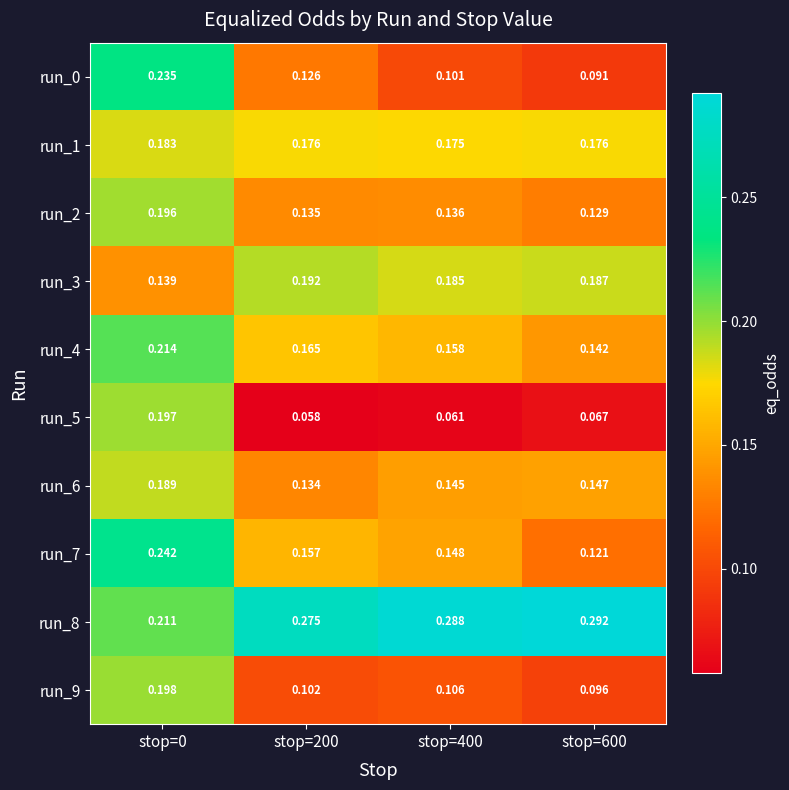

Is the value of run_7 at stop=400 greater than the value of run_0 at stop=200?

Yes